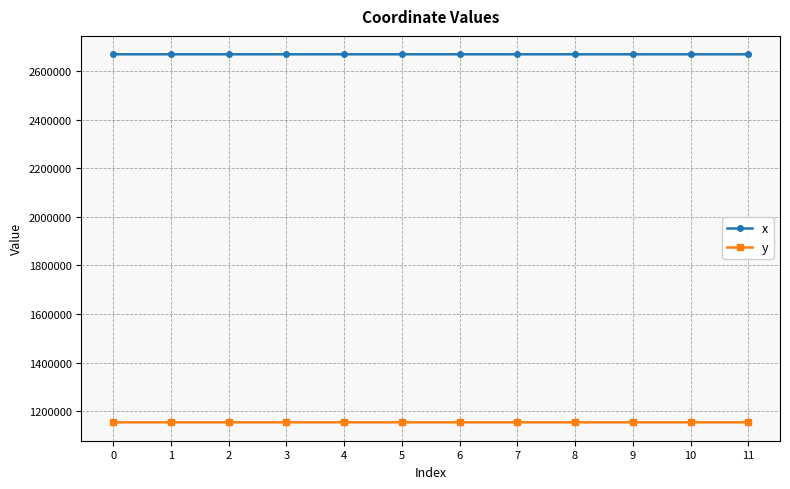

How many lines are shown in the chart?

2